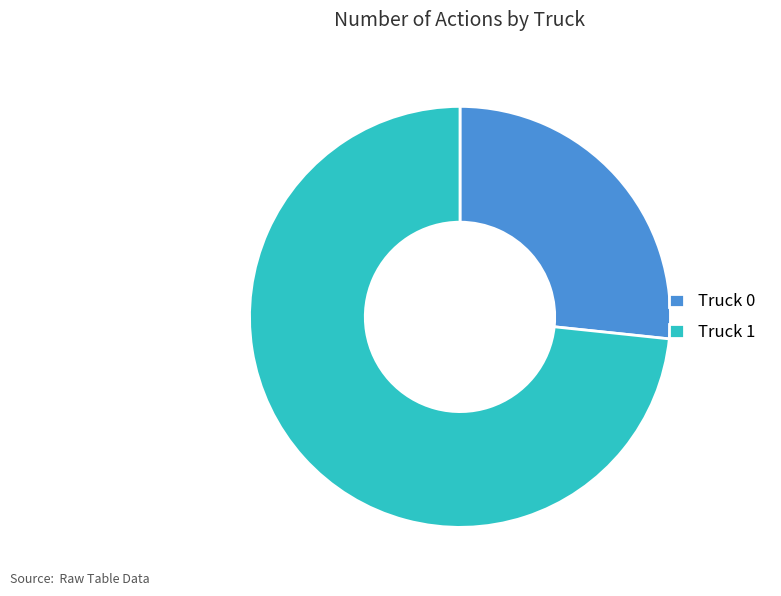

Is the sum of Truck 1 and Truck 0 greater than half?

Yes